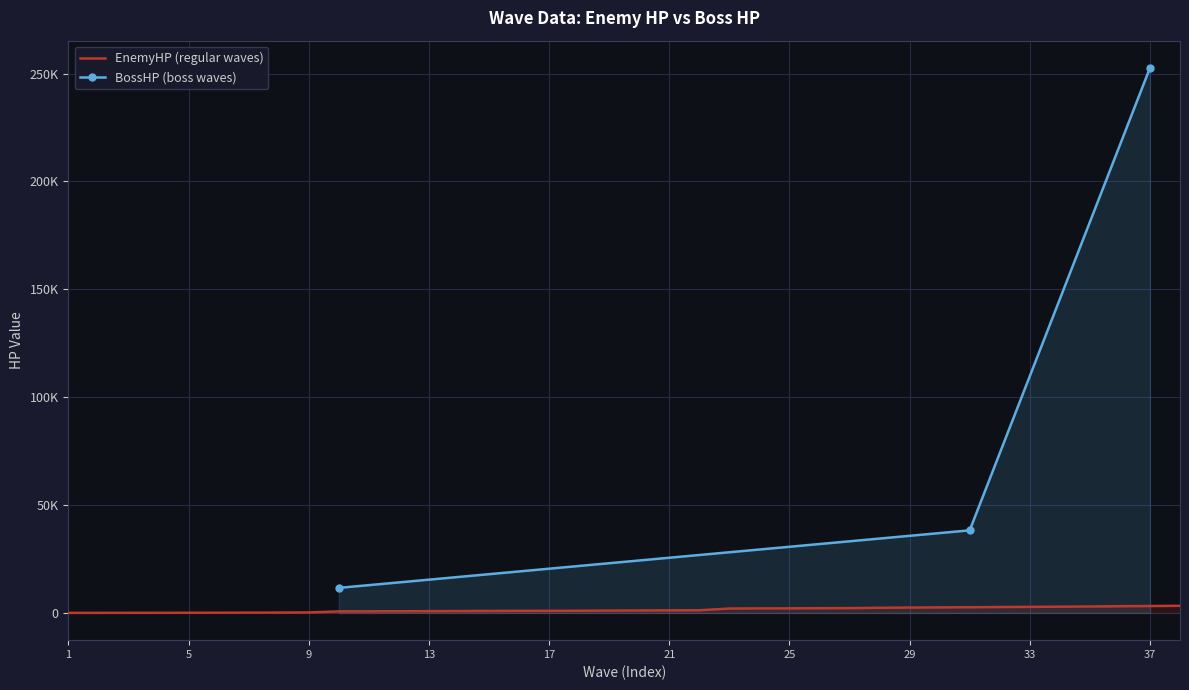

What is the change in value from 13 to 29?

+1656